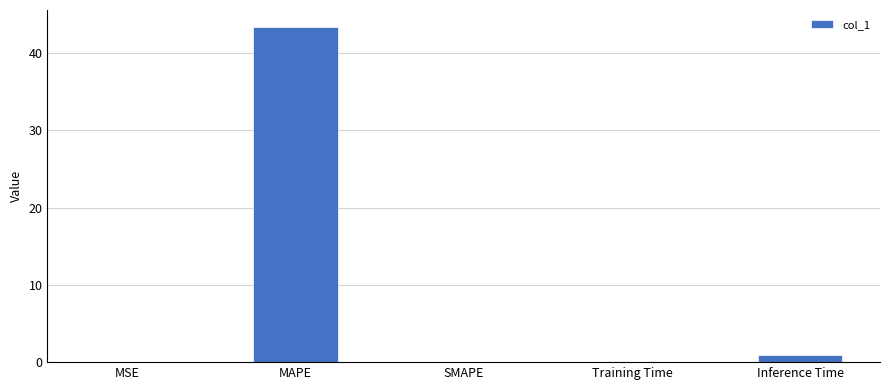

What is the greatest value displayed?

43.4